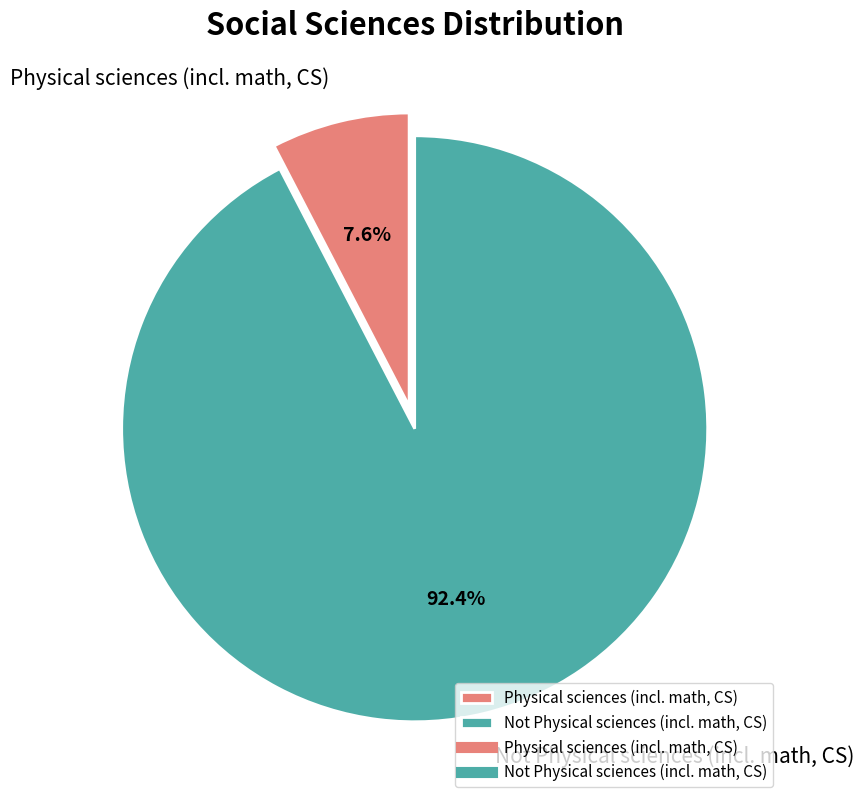

Is it true that Not Physical sciences (incl. math, CS) is 92% of the pie?

True